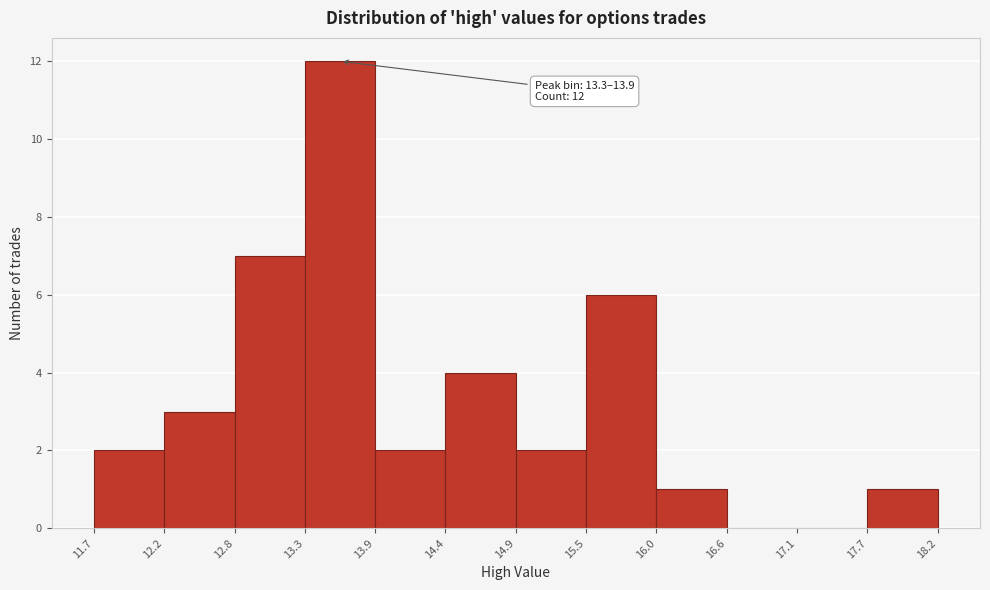

Which range on the x-axis has the tallest bar?

13.3 to 13.9